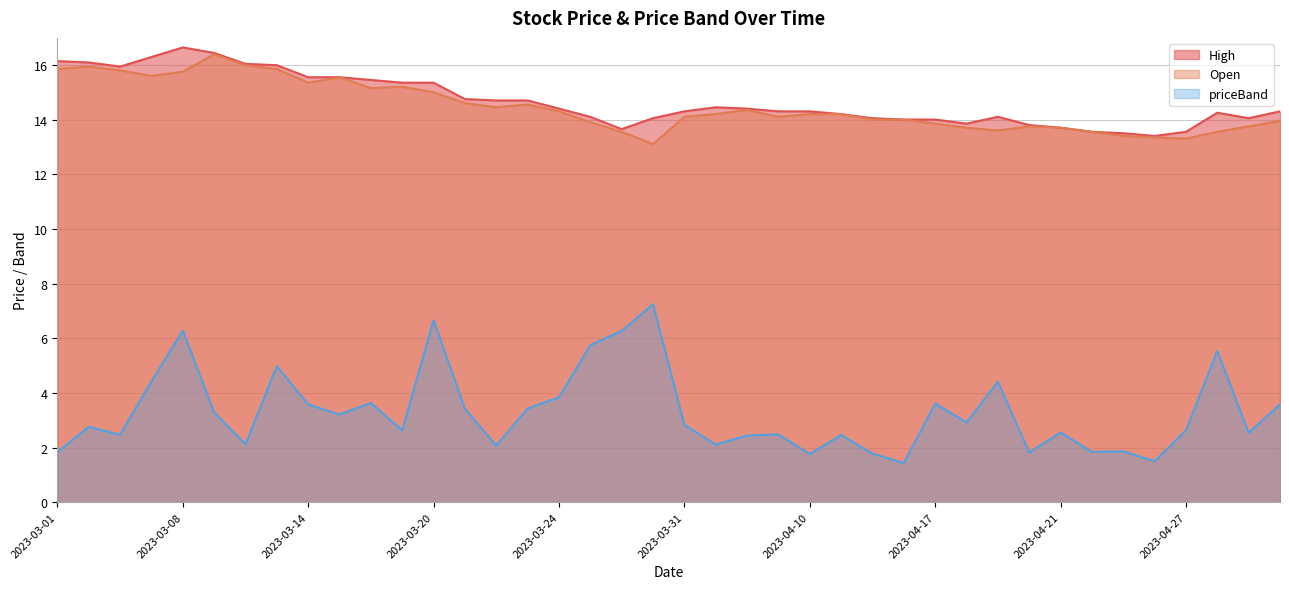

What is the value of the priceBand point at the 12th from the left?

2.6